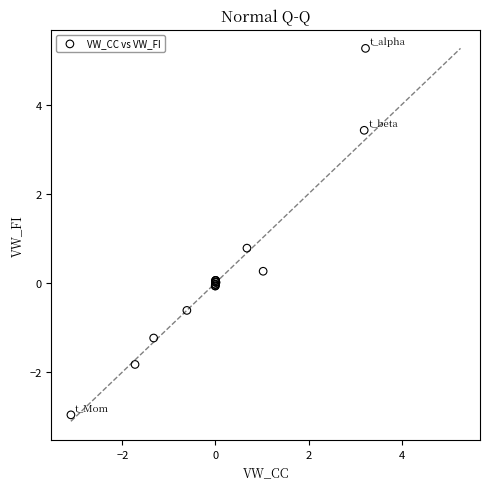

What Y value in the scatter plot is closest to 1?

0.8